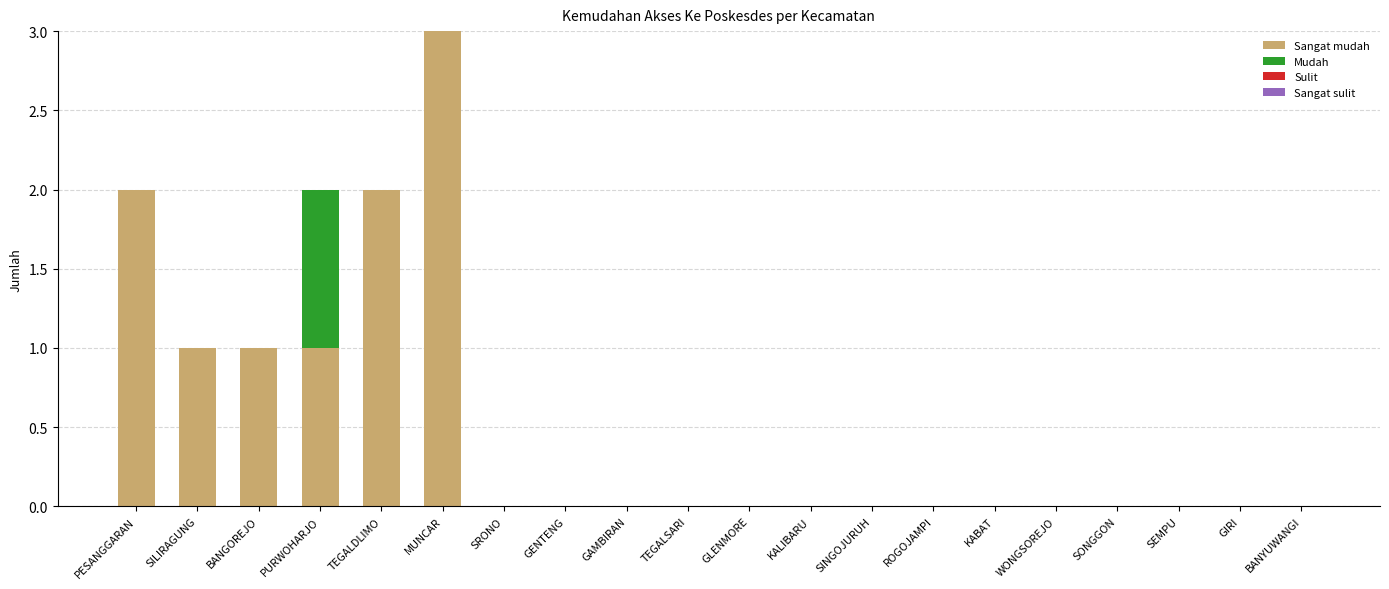

At which category is the sum across all series the highest?

MUNCAR